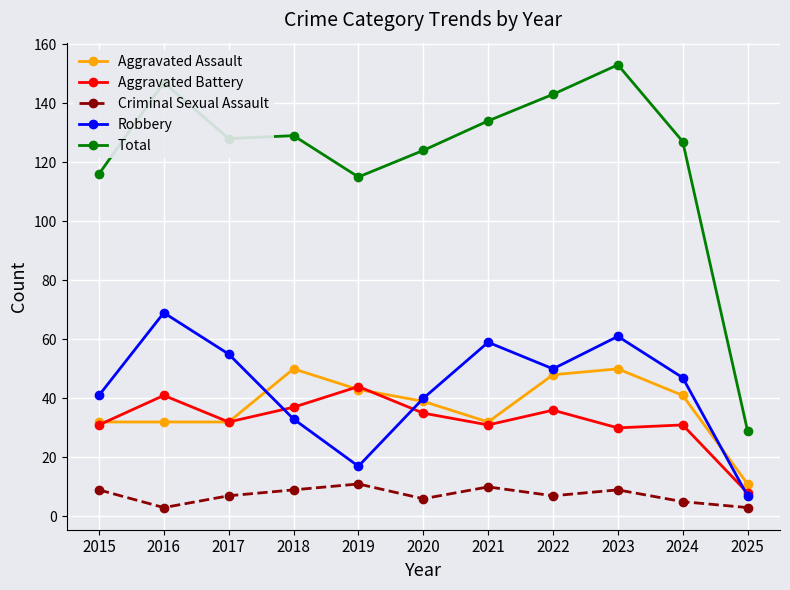

What is the average value of the Total series?

122